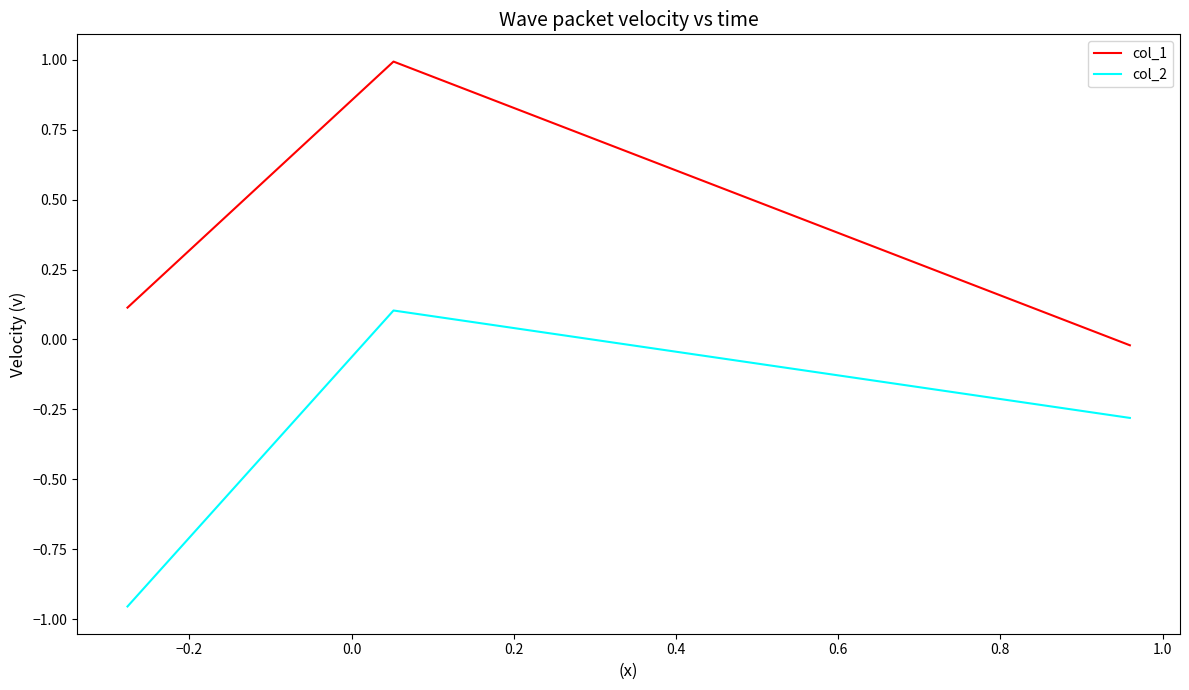

What is the difference between the maximum and minimum values in the col_1 series?

1.0